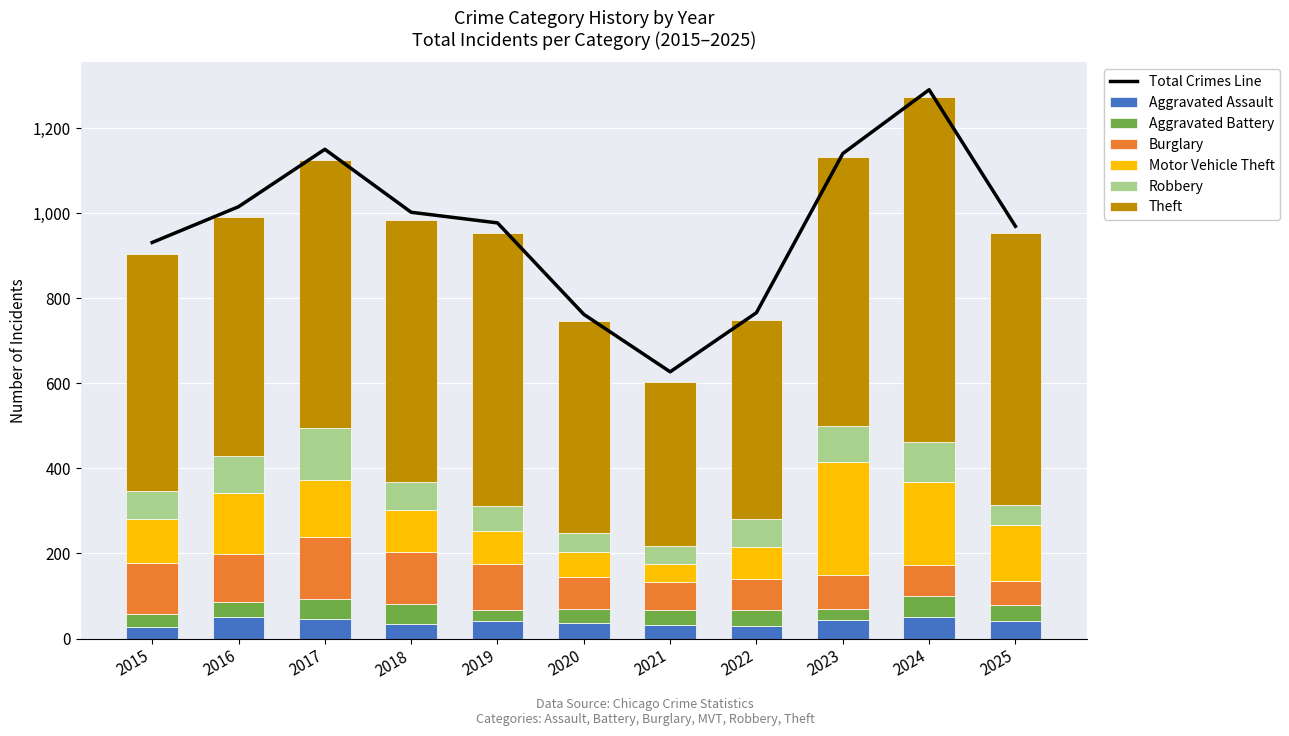

Reading left to right, extract all data points from this chart.

Aggravated Assault: 27	51	47	35	41	36	33	30	43	51	42
Aggravated Battery: 31	36	47	47	27	34	34	38	27	50	36
Burglary: 119	111	144	122	107	74	67	72	80	71	57
Motor Vehicle Theft: 105	145	135	97	77	59	41	75	264	196	131
Robbery: 66	86	122	68	59	44	43	67	86	94	48
Theft: 556	561	631	615	643	499	386	467	633	810	639